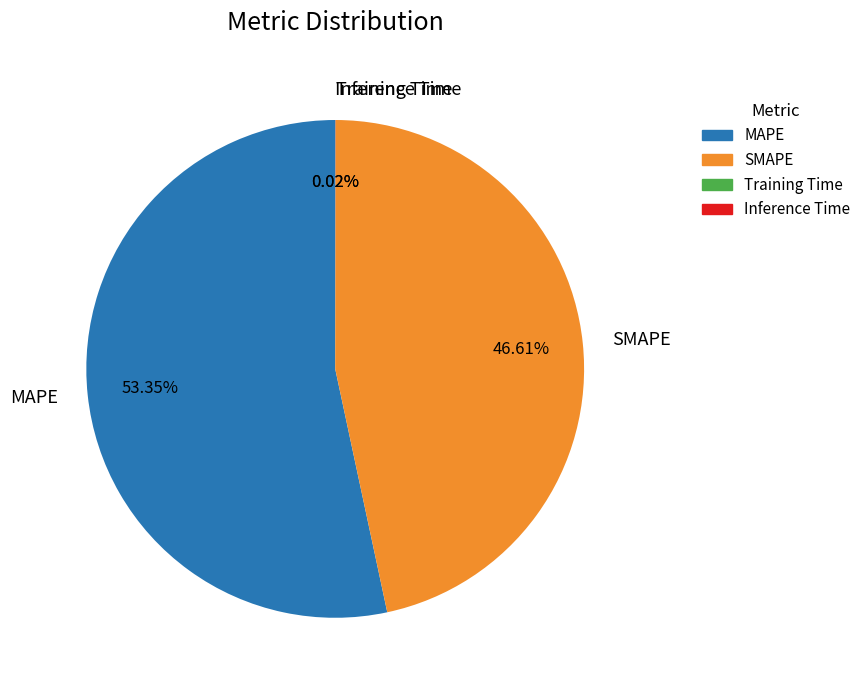

Between SMAPE and MAPE, which is larger?

MAPE